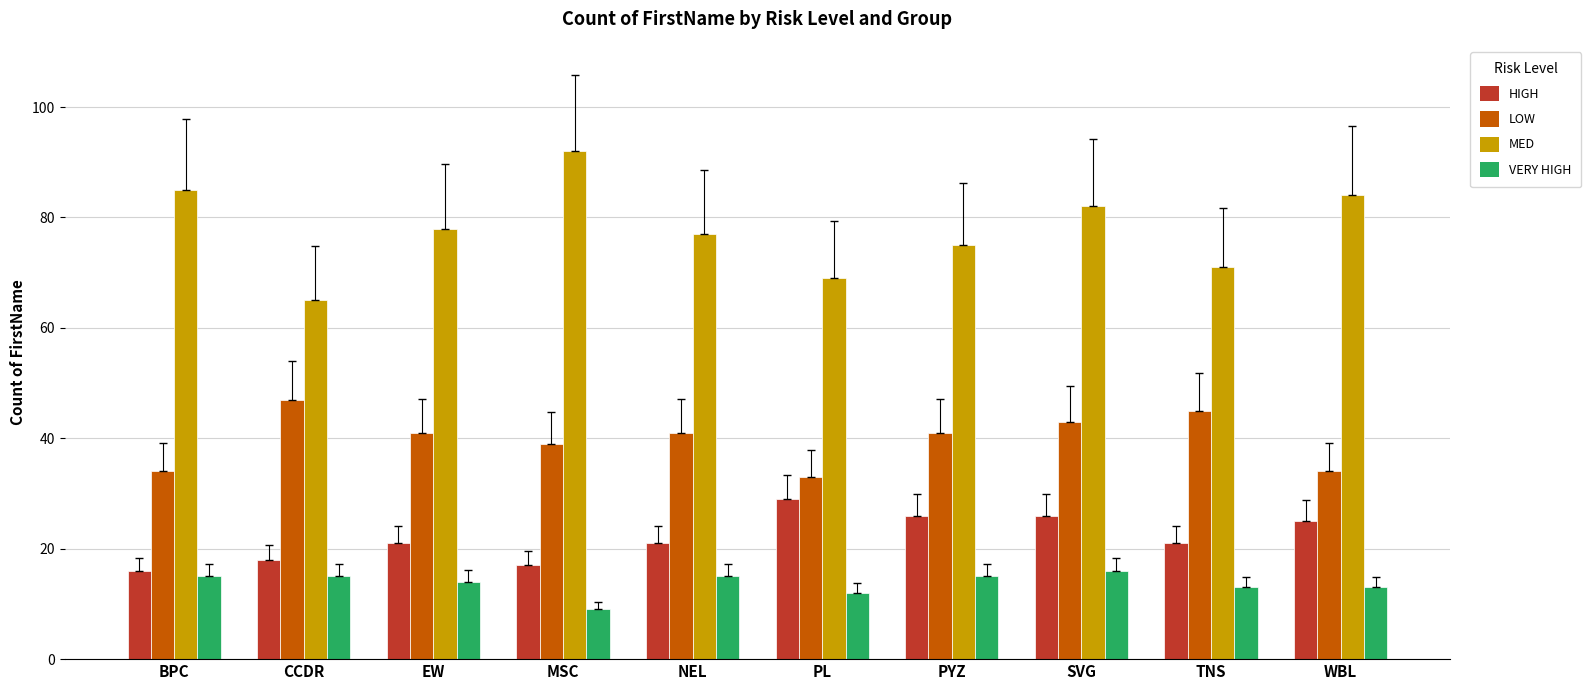

True or false: LOW has a value of 23 at NEL.

False